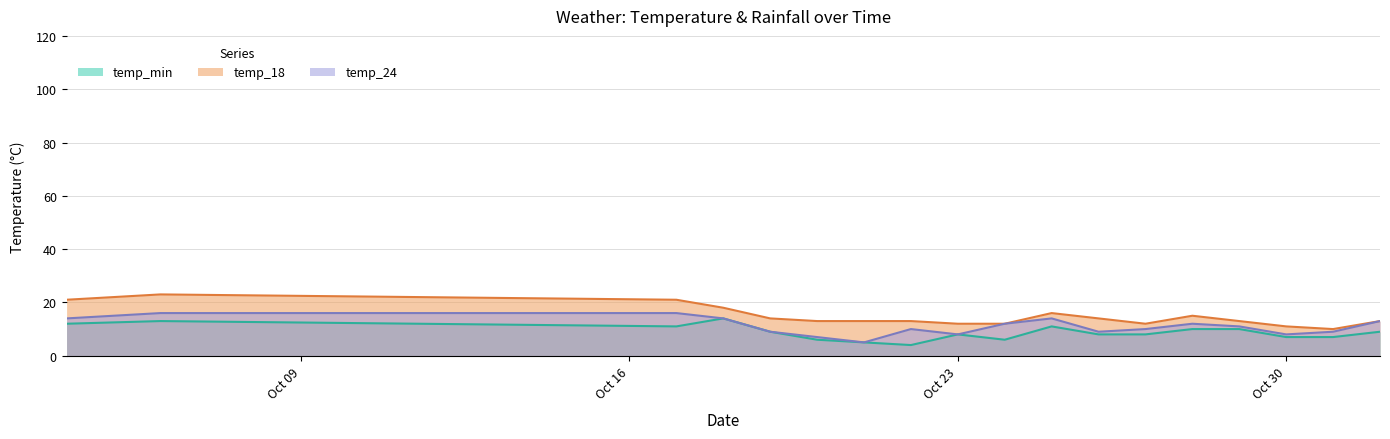

What is the label of the 15th point from the right?

2023-10-18